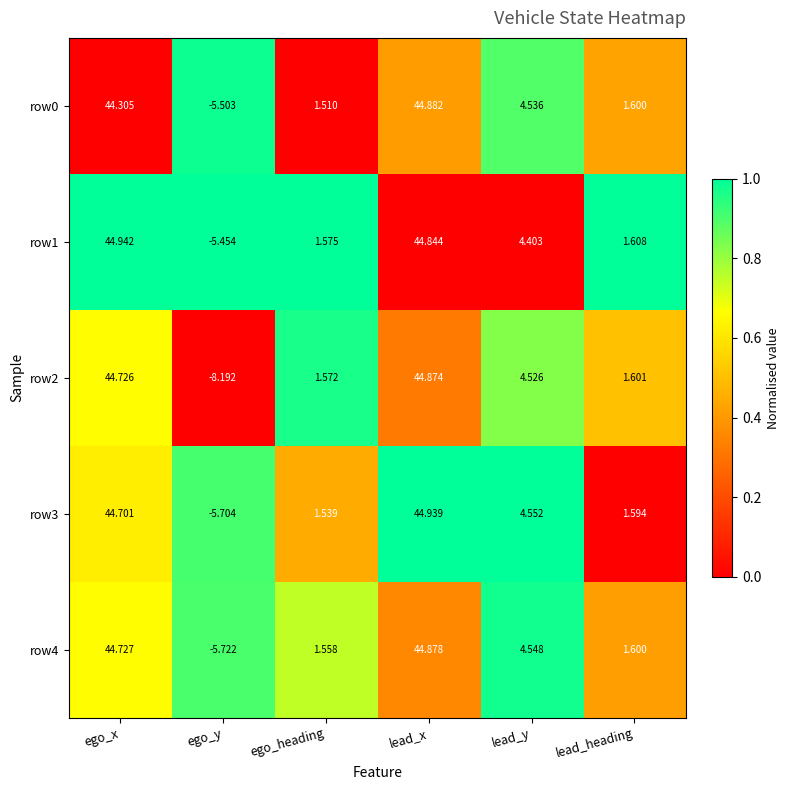

List the series in order of their peak value, lowest first.

row2, row4, row0, row3, row1